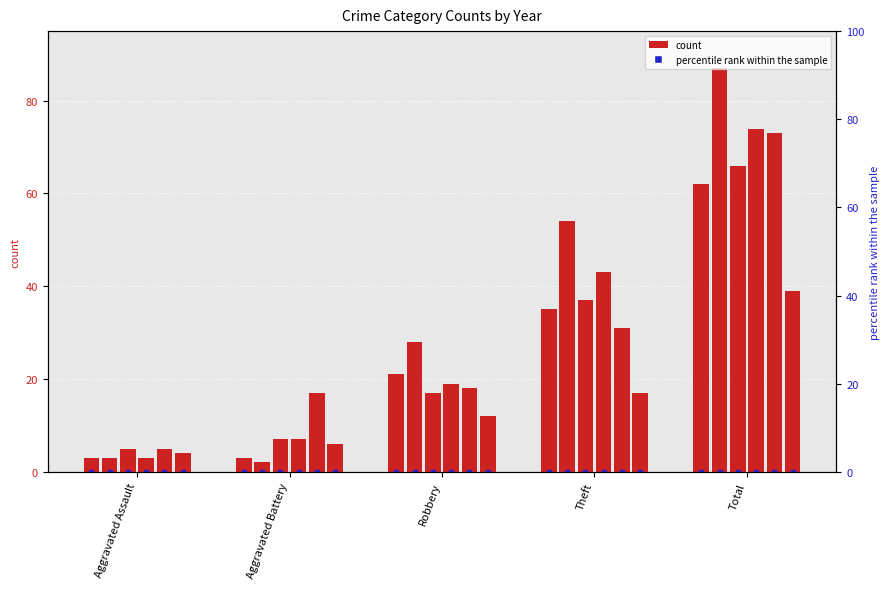

At which label does 2015 first exceed 21?

Theft